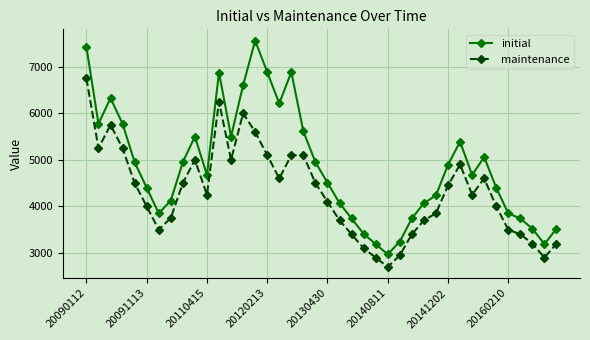

True or false: maintenance and initial cross at least once.

False